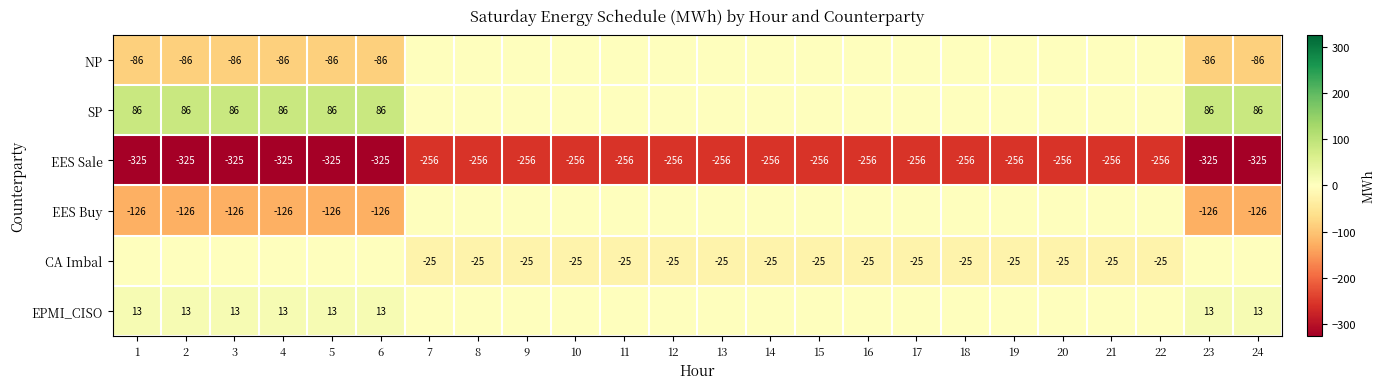

The value of EES Sale at 17 is -256. True or false?

True